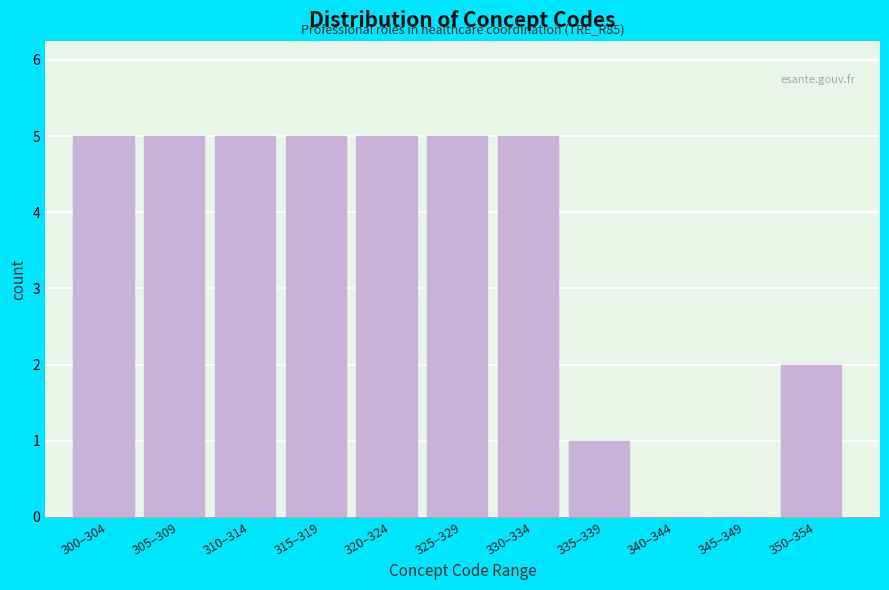

Reading left to right, transcribe all the data shown in this chart.

300–304=5	305–309=5	310–314=5	315–319=5	320–324=5	325–329=5	330–334=5	335–339=1	340–344=0	345–349=0	350–354=2